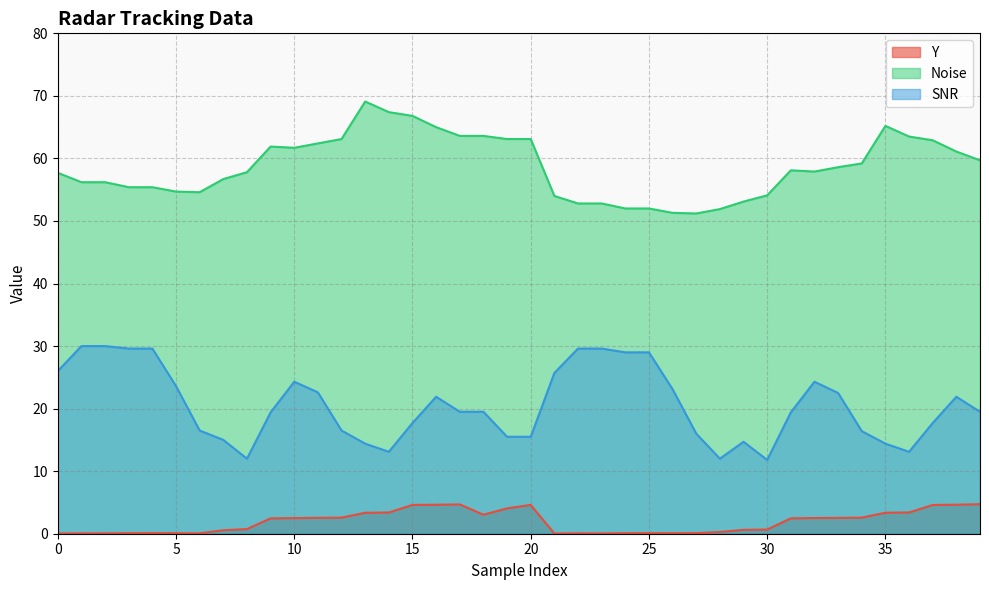

What is the difference between the second highest and minimum values in the Noise series?

16.2